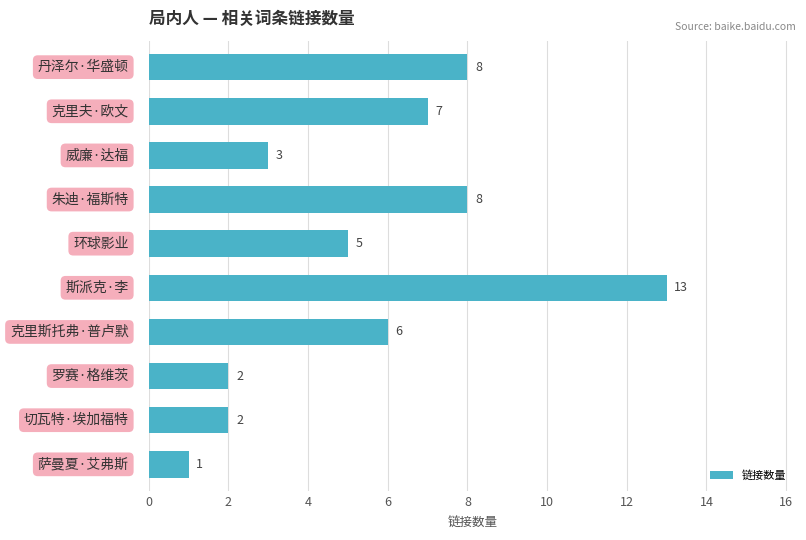

What is the value of the 3rd bar from the top?

3